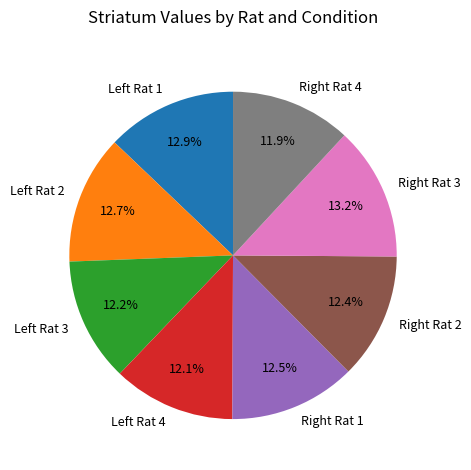

Is there any slice that represents more than half of the pie?

No